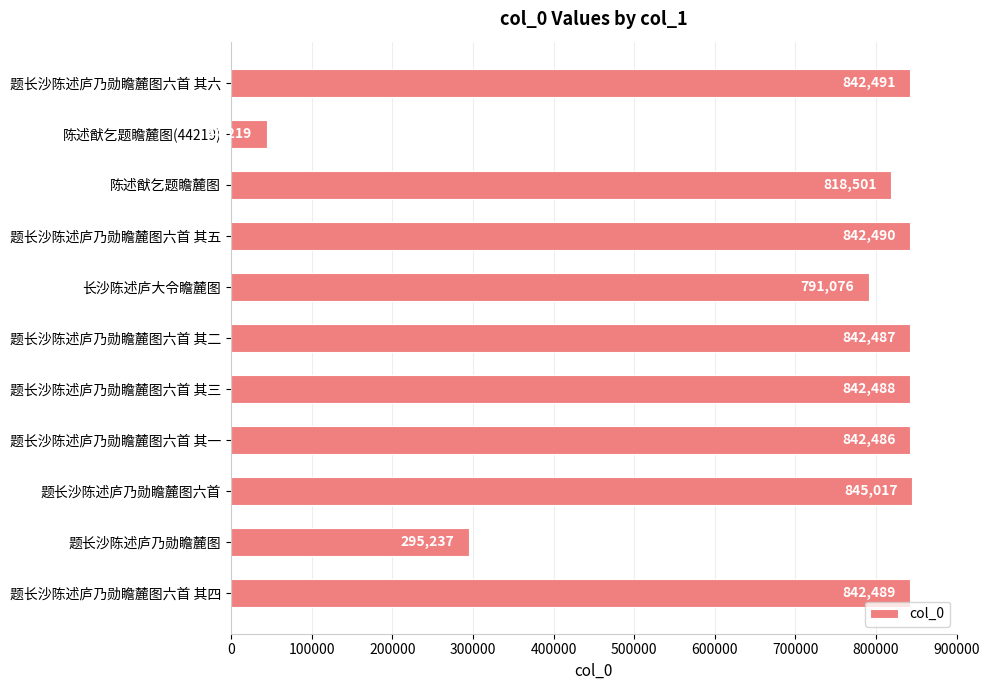

The chart shows a value of 44219 at 陈述猷乞题瞻麓图(44219). True or false?

True